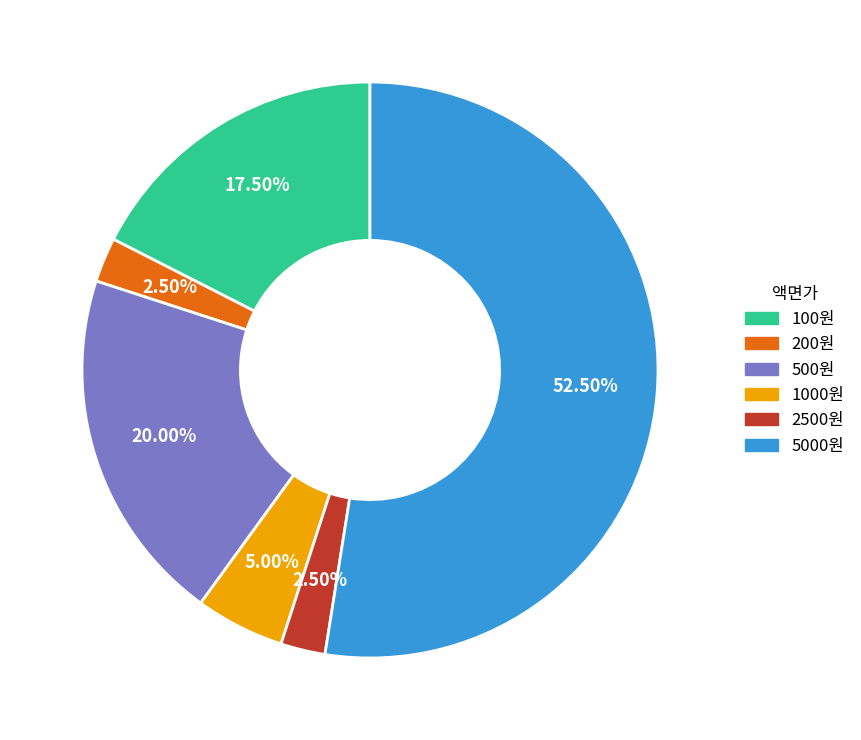

What is the ratio of the value at 100원 to the value at 2500원?

7.0